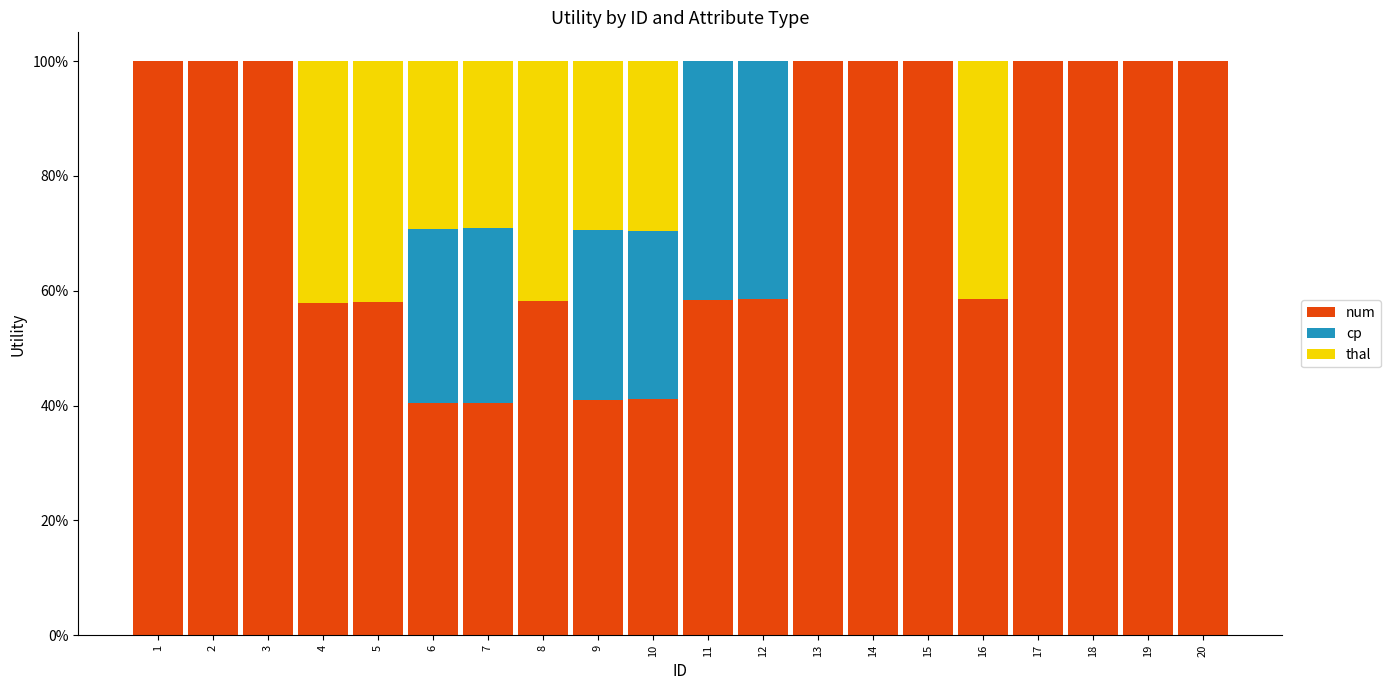

What is the sum of the num values at 8 and 12?

1.2